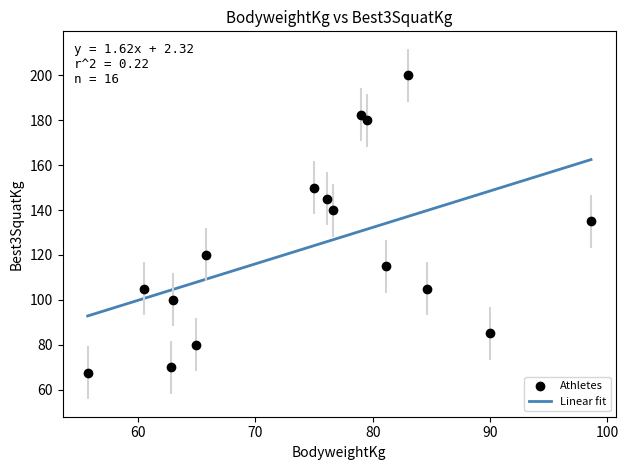

What is the difference between the maximum and minimum values?

69.7